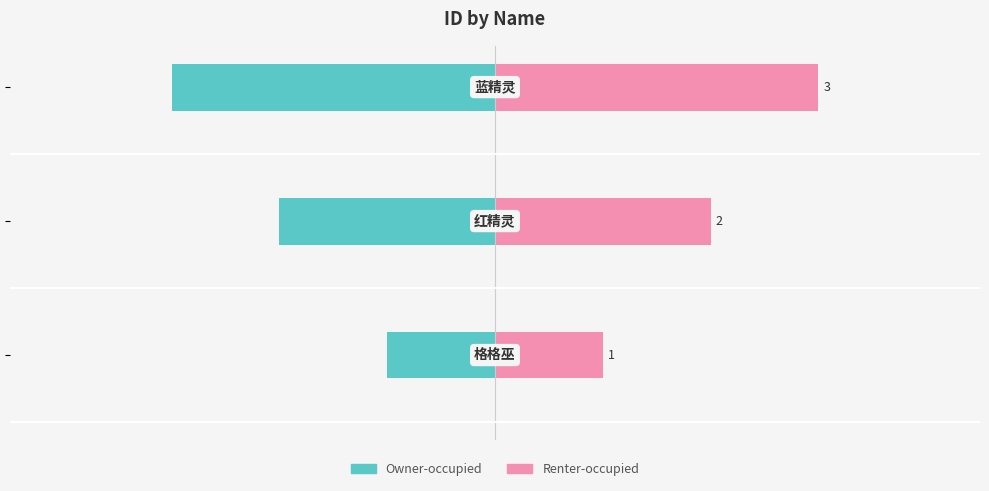

Rank the series at −3 from highest to lowest value.

Renter-occupied, Owner-occupied